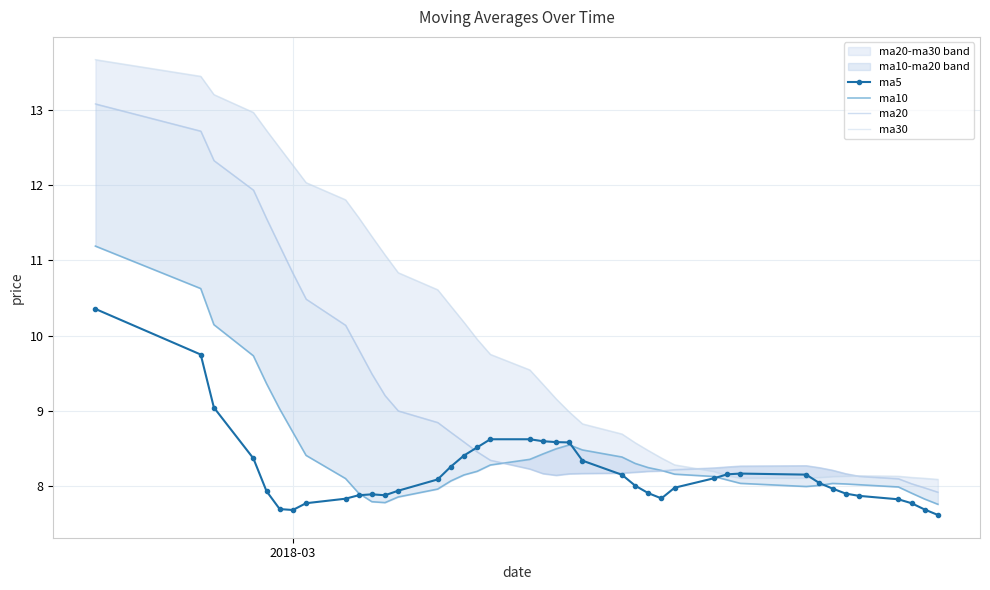

What is the value of the ma5 point at the 27th from the left?

7.8